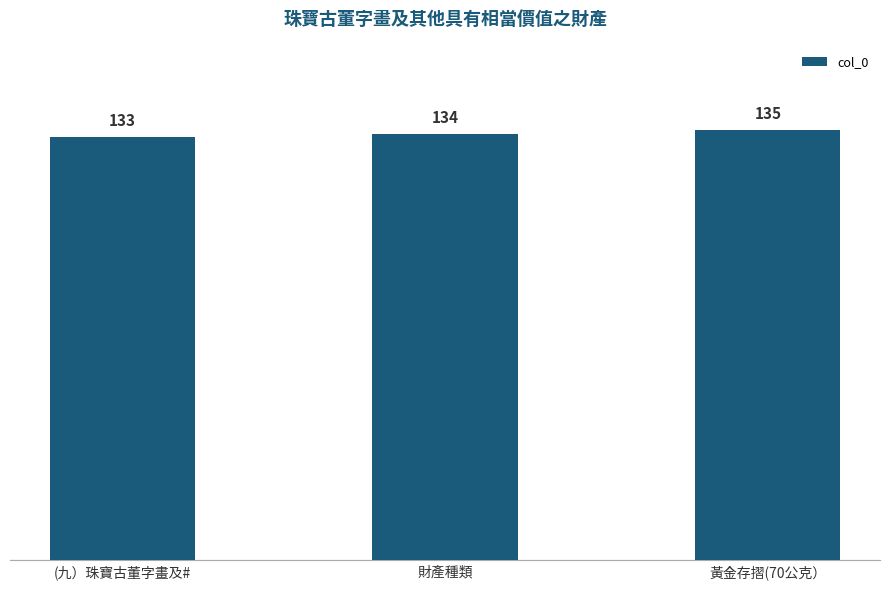

Approximately how many times larger is the value at 黃金存摺(70公克） compared to 財產種類?

1.0